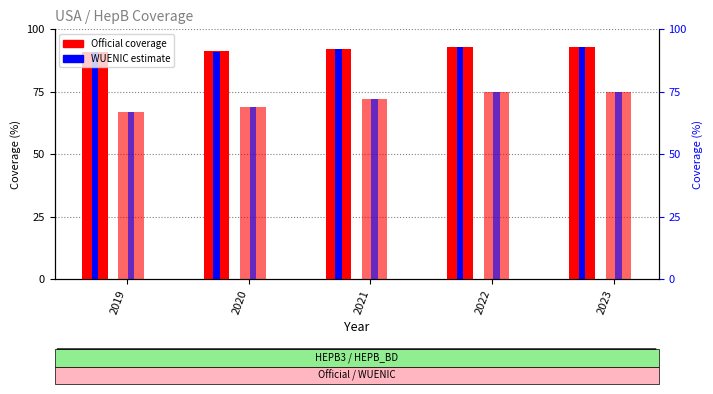

True or false: HepB_BD WUENIC has a value of 69.0 at 2020.

True